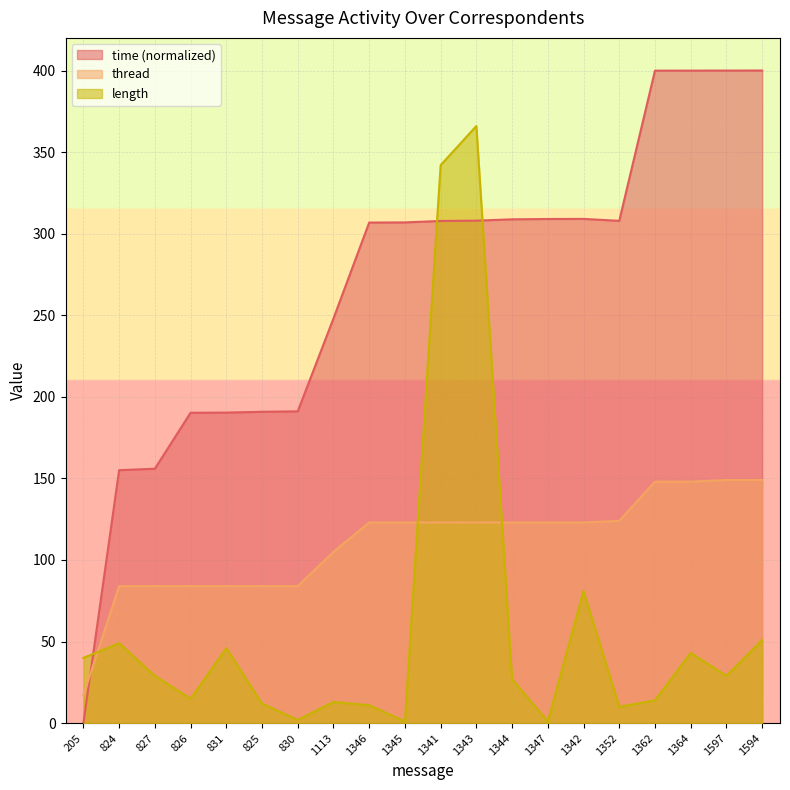

The length series shows 48.6 at 827. True or false?

False